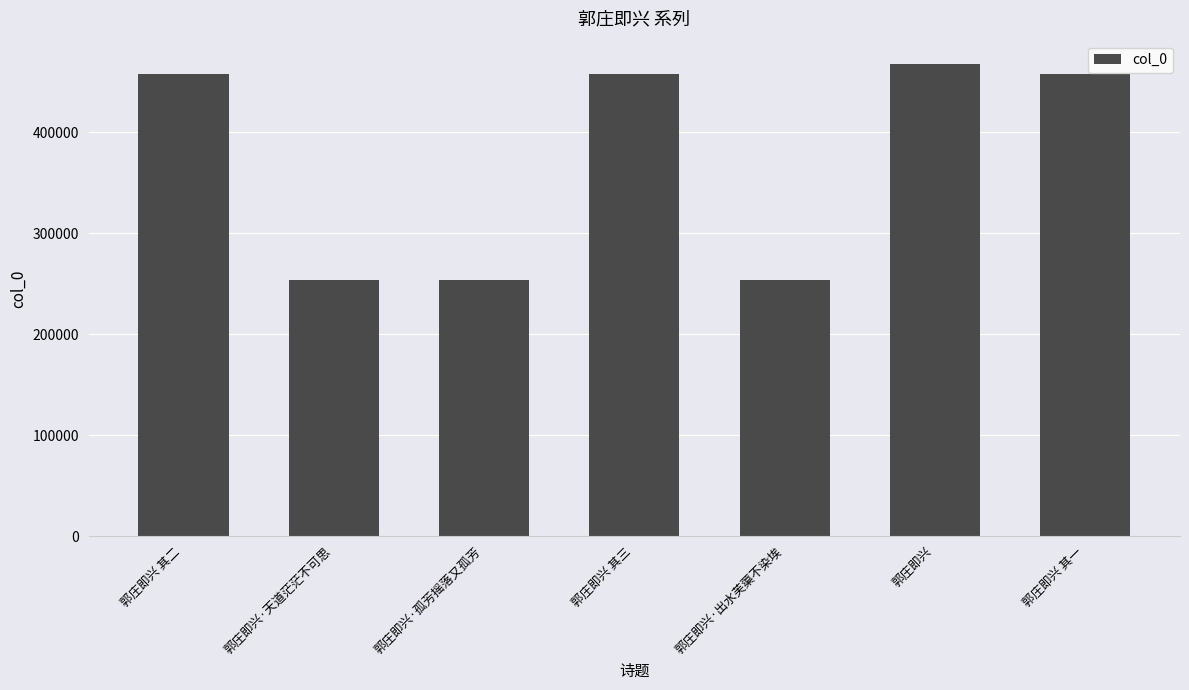

What is the average value?

371761